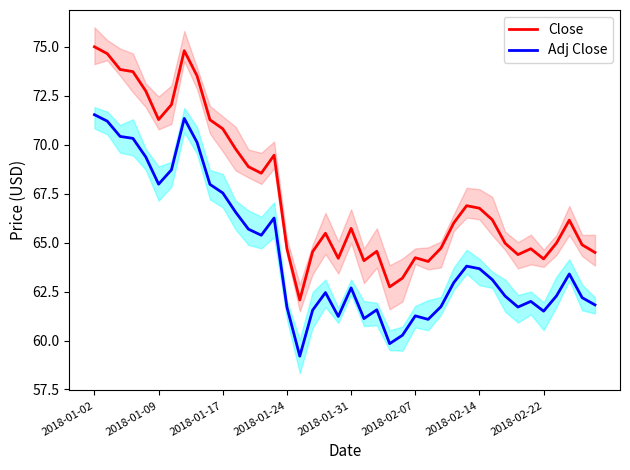

At which label is Adj Close closest to 65?

13